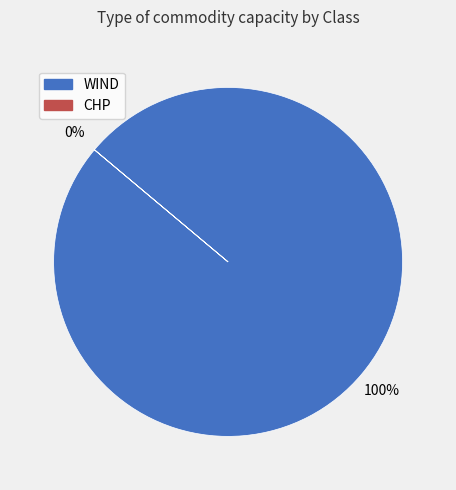

Which category has the smallest portion of the pie?

CHP